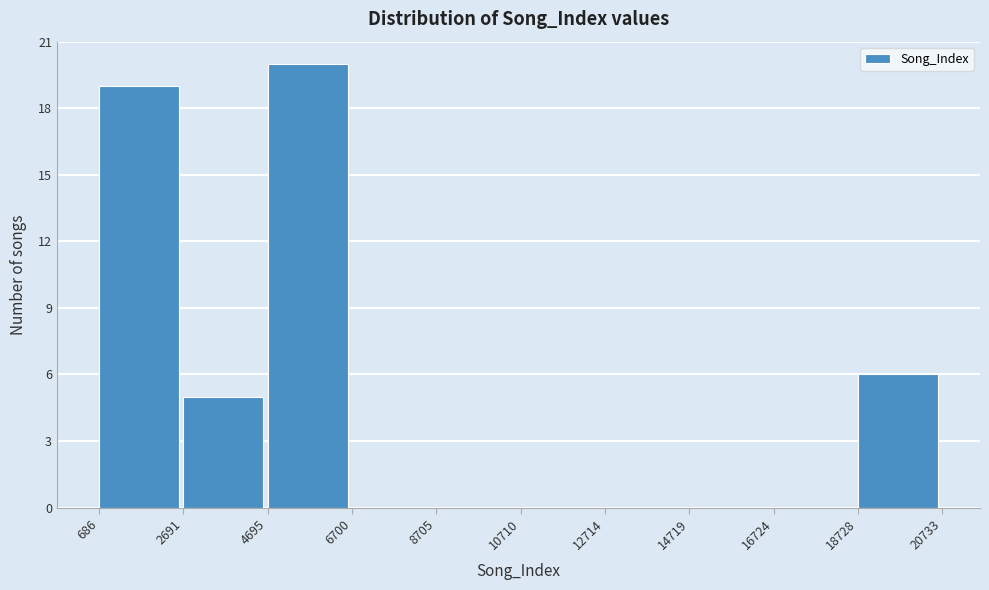

What is the height of the bar covering 18728 to 20733 on the x-axis? The values are not printed on the chart, so give them approximately, as read against the axis.

6